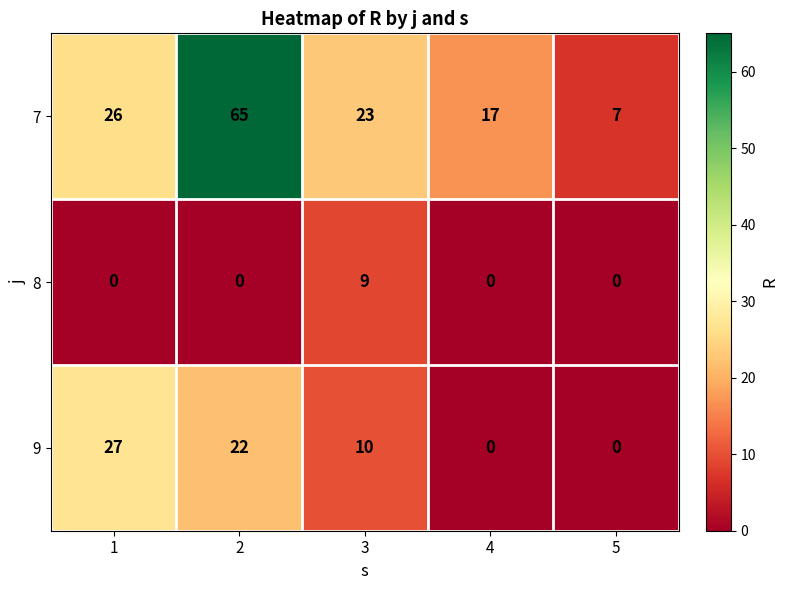

At 3, list the series in order from largest to smallest.

7, 9, 8